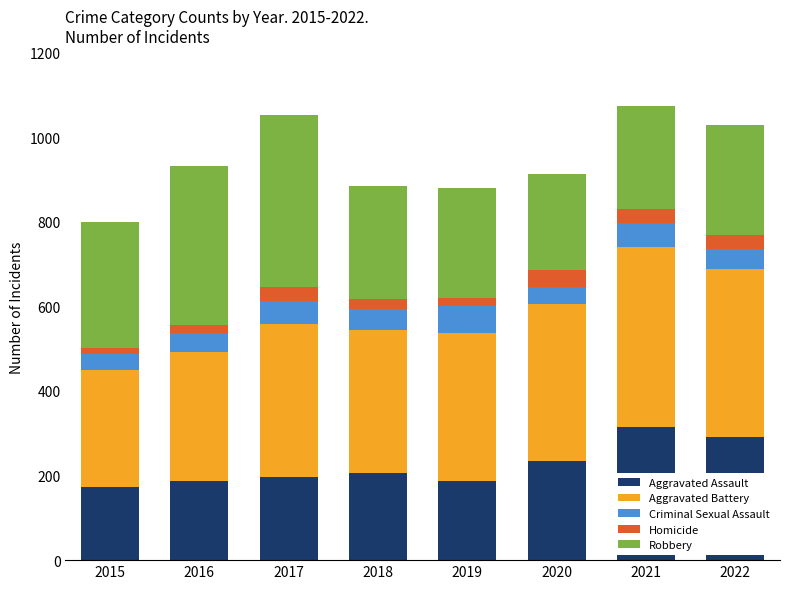

What is the highest value of the Aggravated Assault series?

314